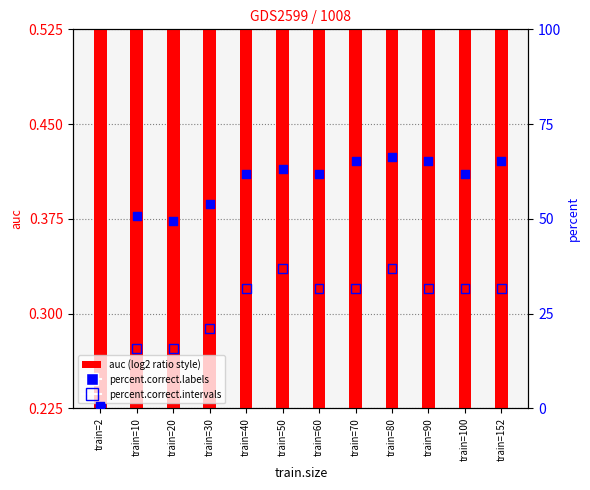

Which series contains the lowest Y value?

percent.correct.intervals